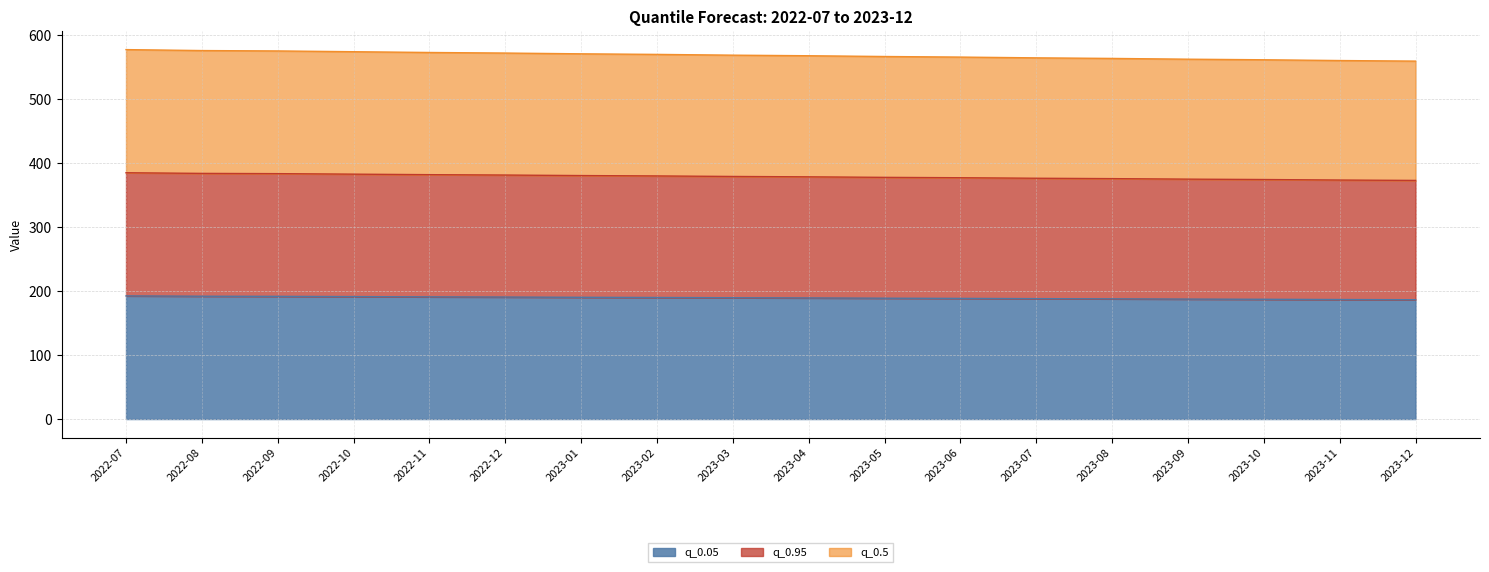

True or false: q_0.05 and q_0.5 intersect in this chart.

False